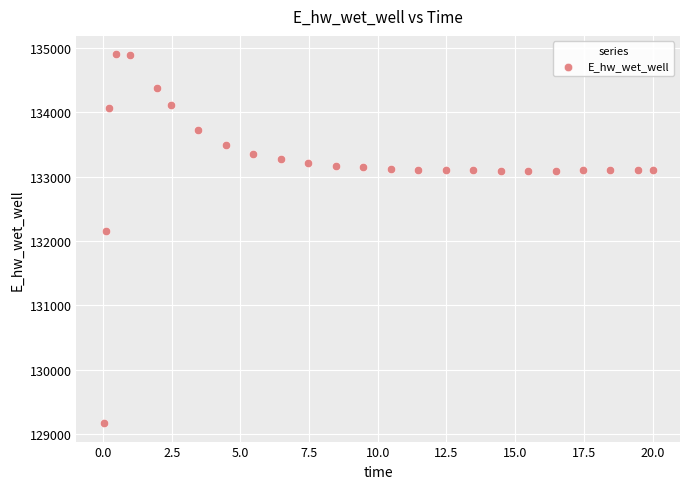

What is the range of X values (max minus min)?

20.0